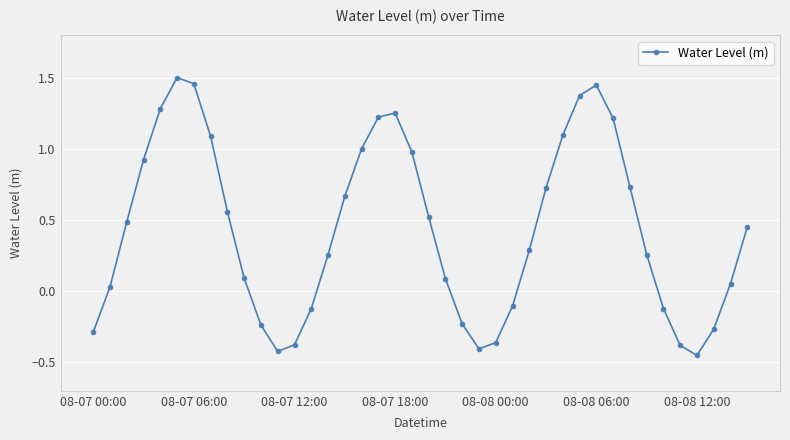

How many interior local valleys (lower than both neighbors) does the data have?

3